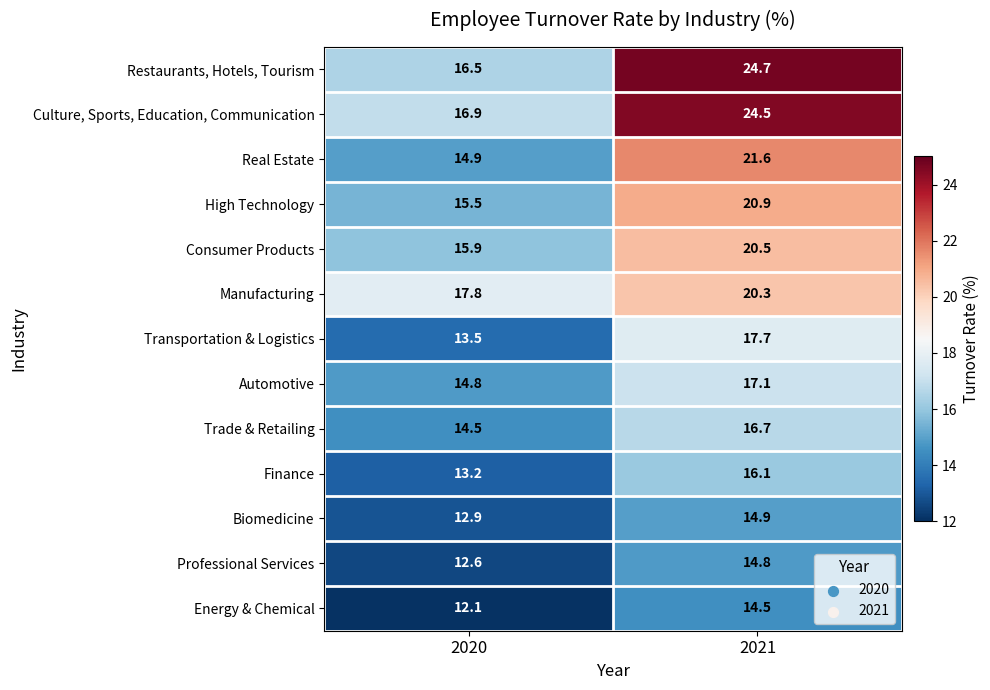

What is the spread (max minus min) of values at 2020?

5.7